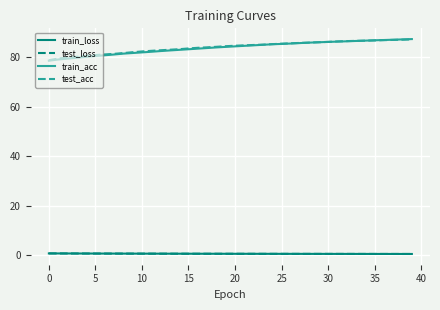

What is the minimum value for train_acc?

78.6